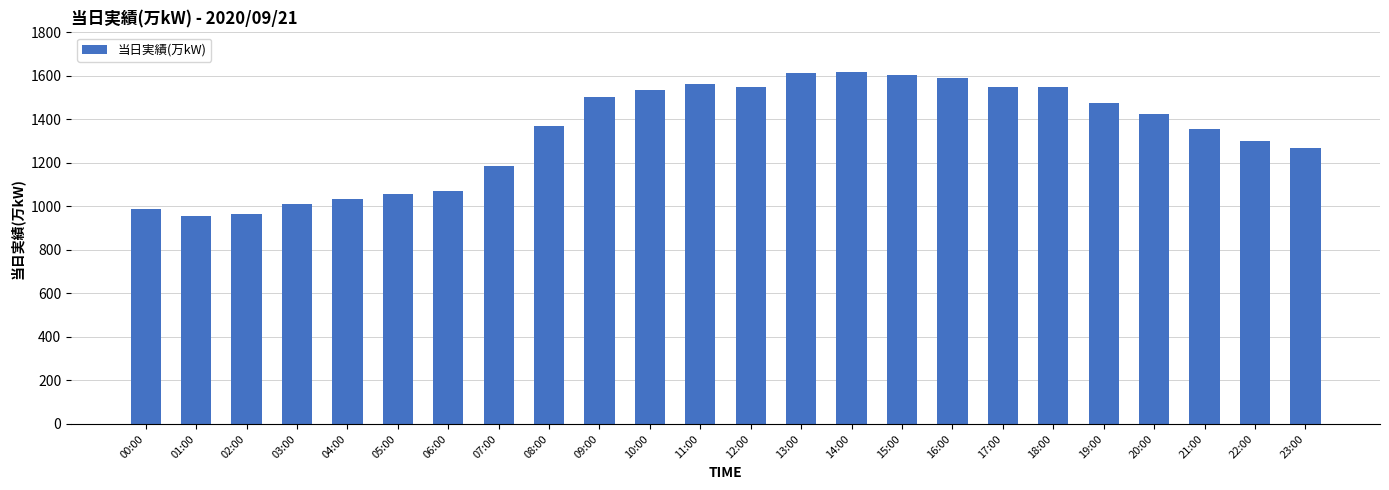

What is the smallest value displayed?

954